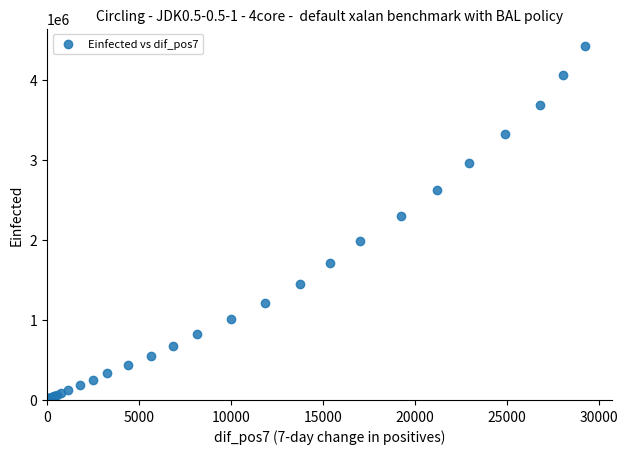

What Y value in the scatter plot is closest to 2214429?

2292841.9